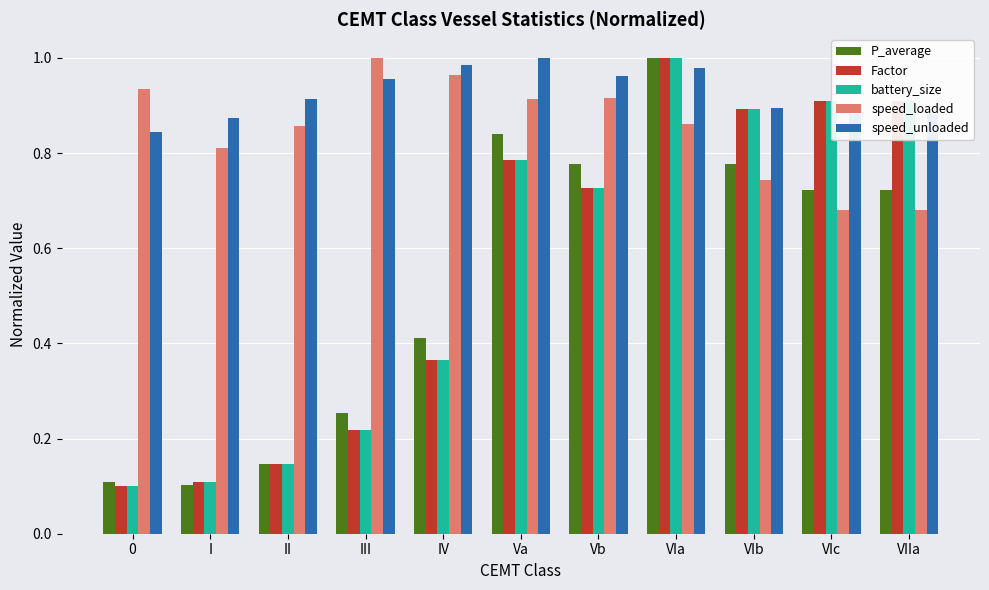

What is the sum of all battery_size values?

6.2